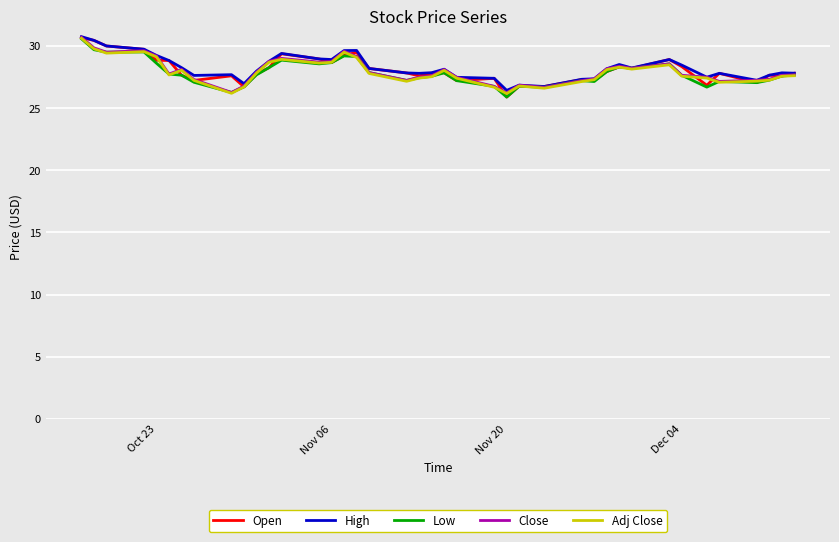

What is the maximum value shown in the chart?

30.8